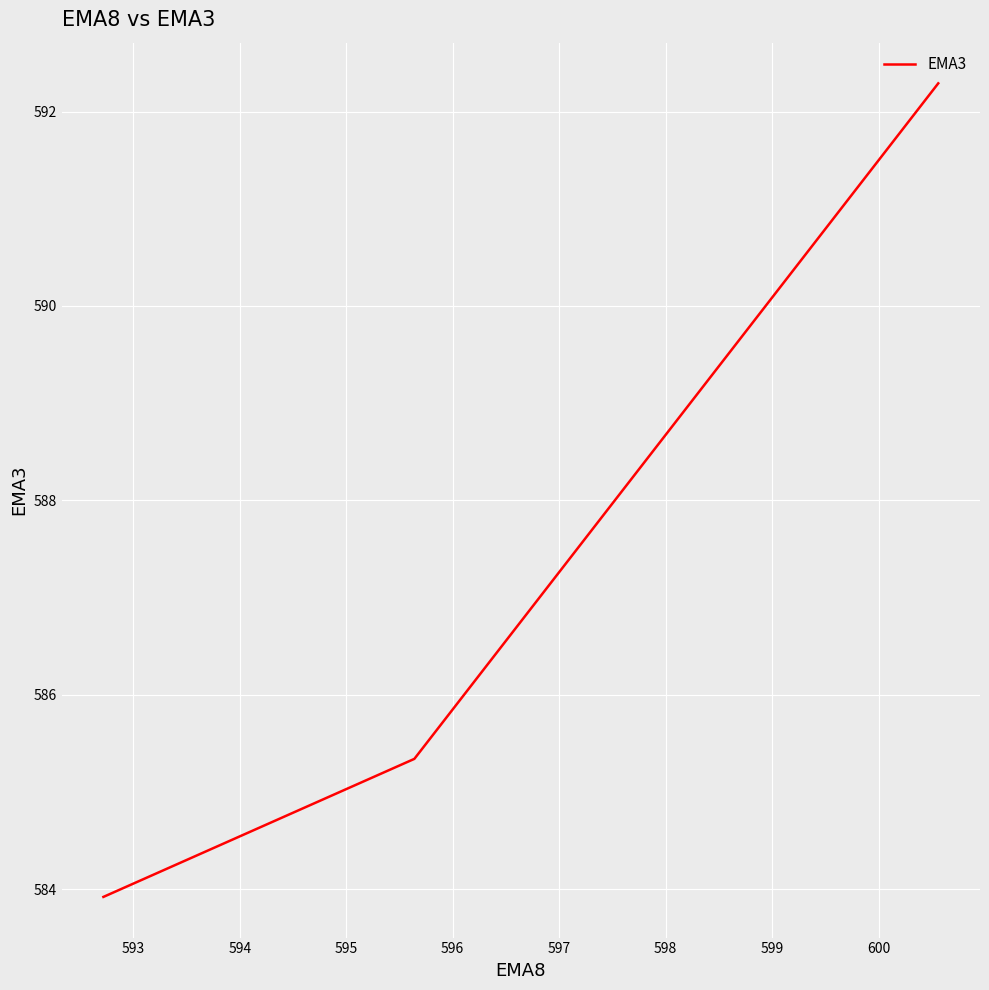

What is the difference between the maximum and minimum values?

8.4